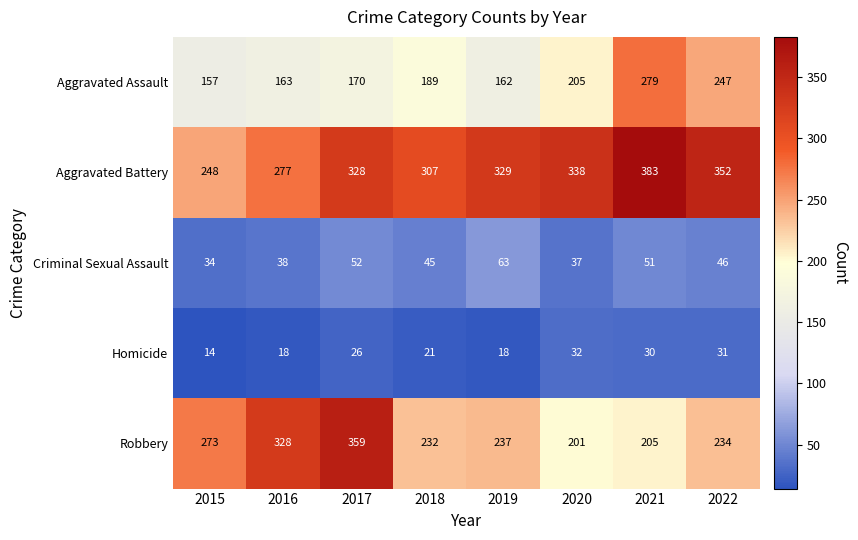

Count the number of data series in this chart.

5